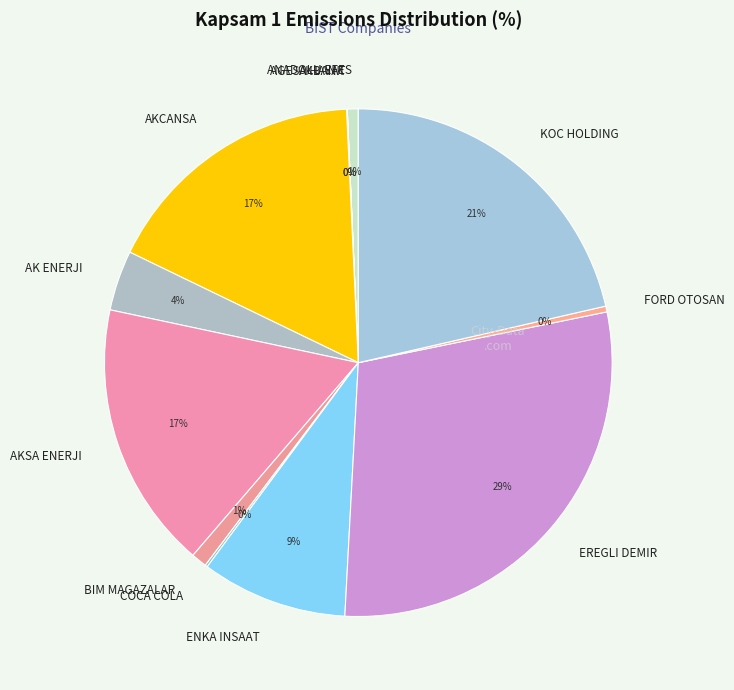

Which has a higher value, EREGLI DEMIR or ANADOLU EFES?

EREGLI DEMIR